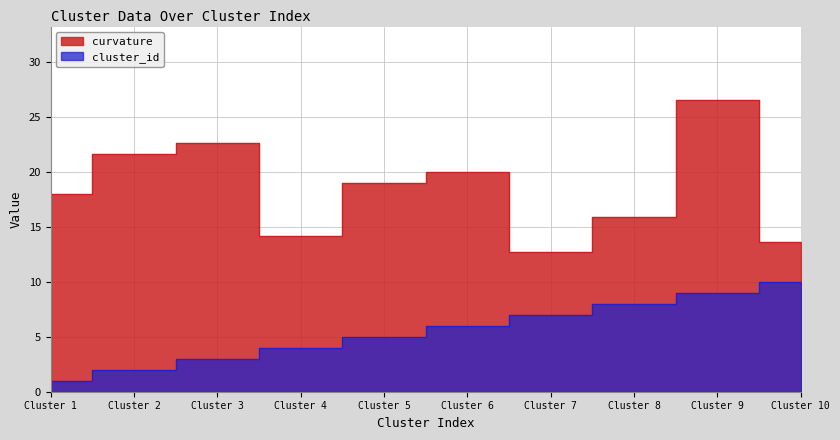

Count the number of data series in this chart.

2